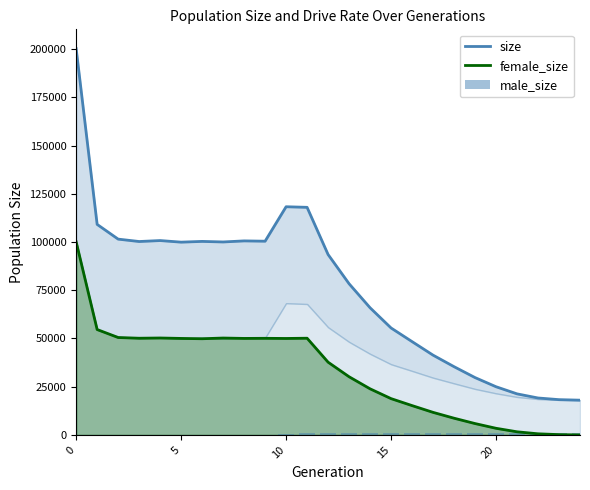

What is the maximum value for female_size?

100073